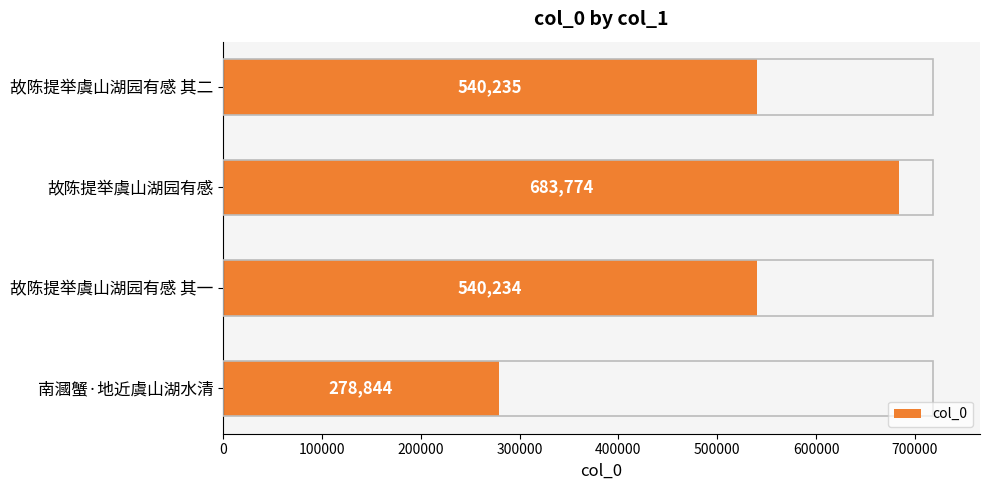

Which has a higher value, 故陈提举虞山湖园有感 or 南漍蟹·地近虞山湖水清?

故陈提举虞山湖园有感